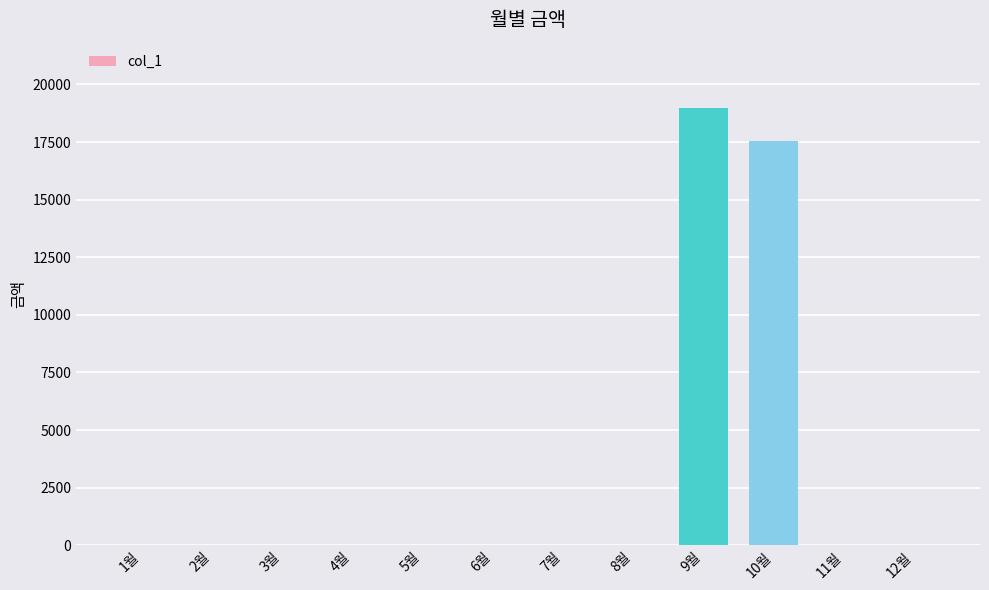

Between 9월 and 7월, which is larger?

9월